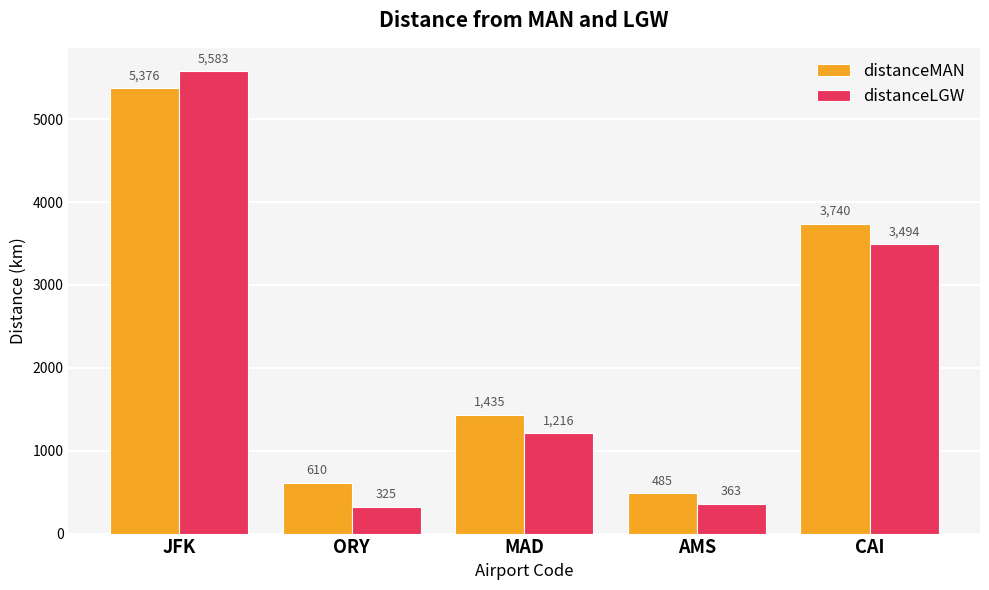

List the labels in order of distanceMAN value, smallest first.

AMS, ORY, MAD, CAI, JFK